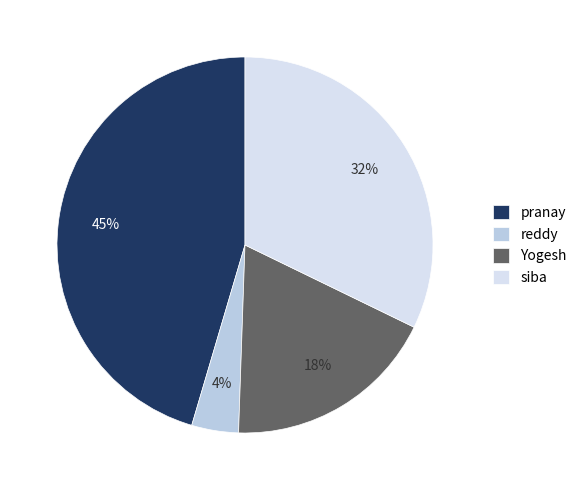

Count the number of slices in the pie.

4